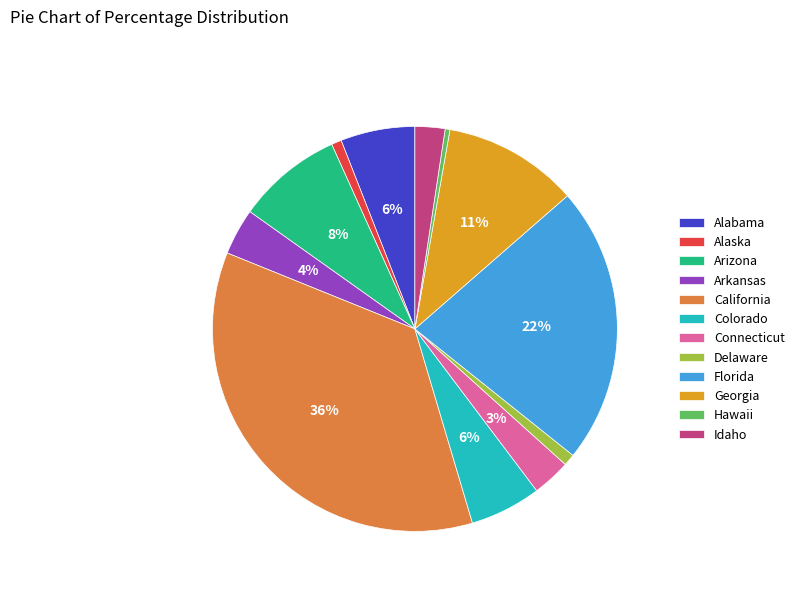

What is the ratio of the value at California to the value at Hawaii?

93.6